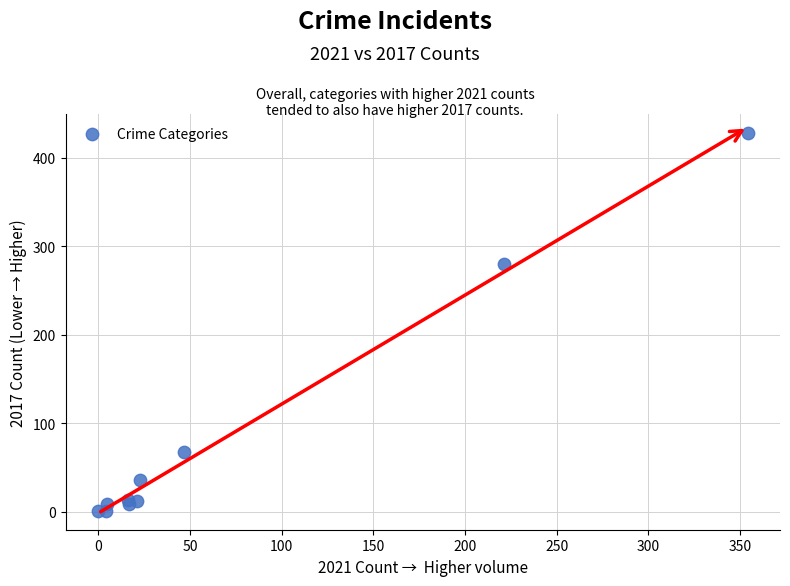

What Y value in the scatter plot is closest to 214?

280